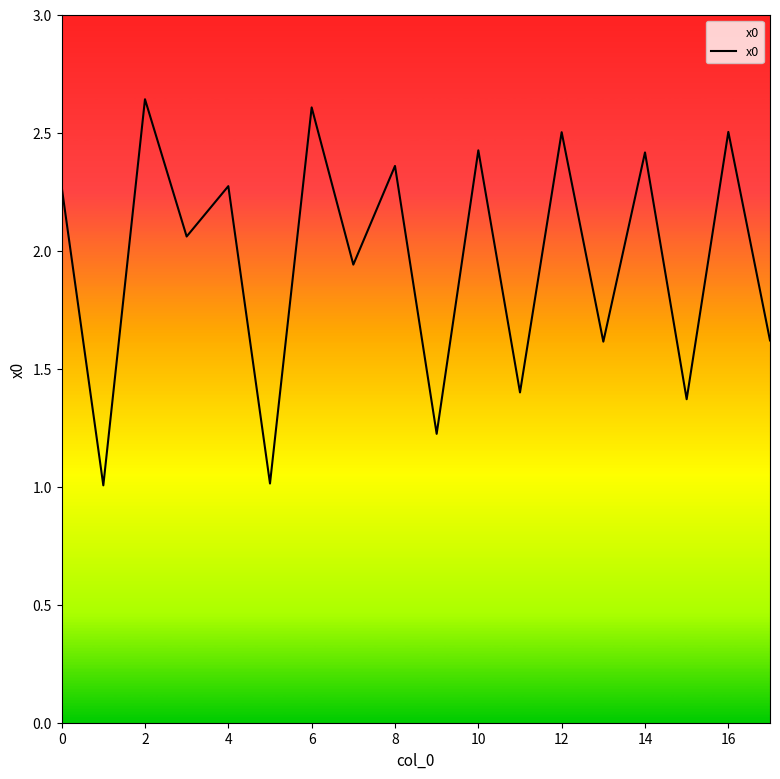

What is the minimum value shown in the chart?

1.0